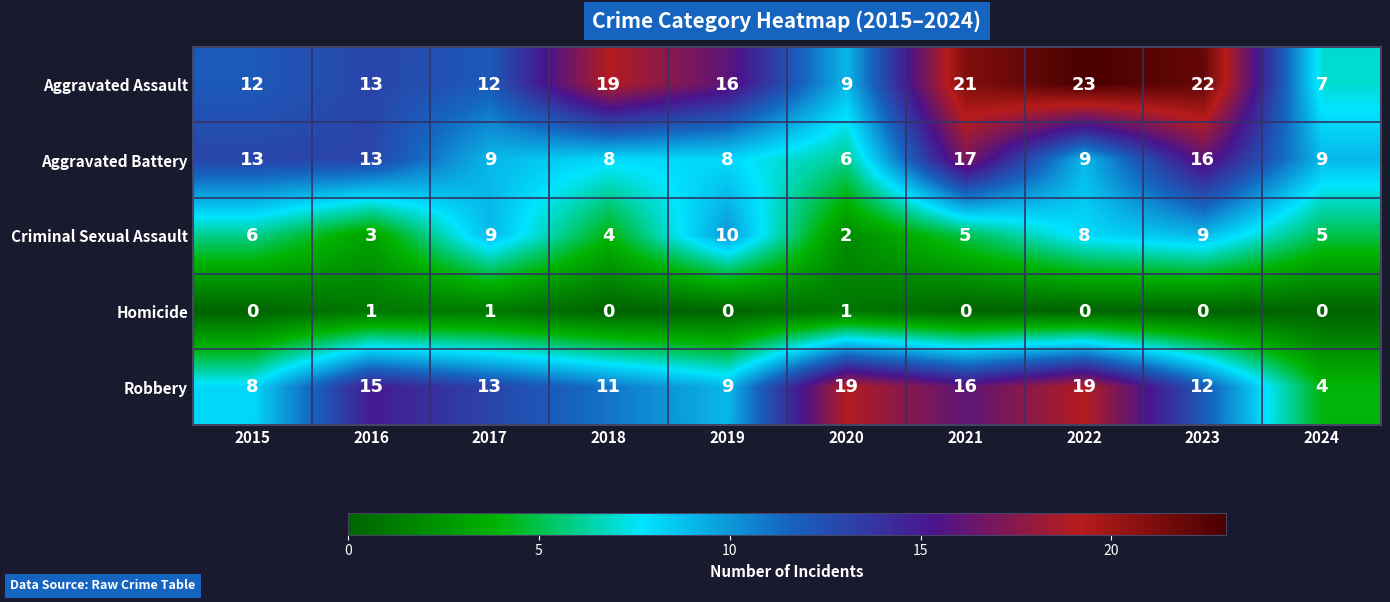

How many categories are shown in the chart?

10